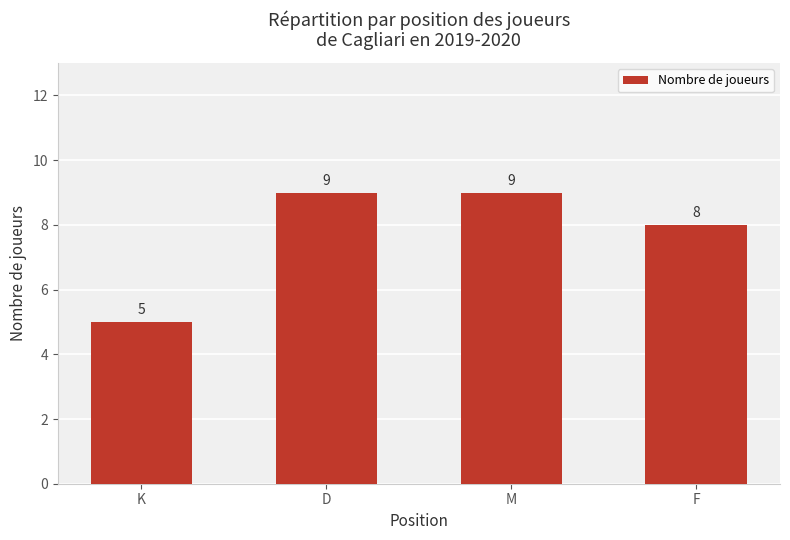

What is the sum of the values at D and K?

14